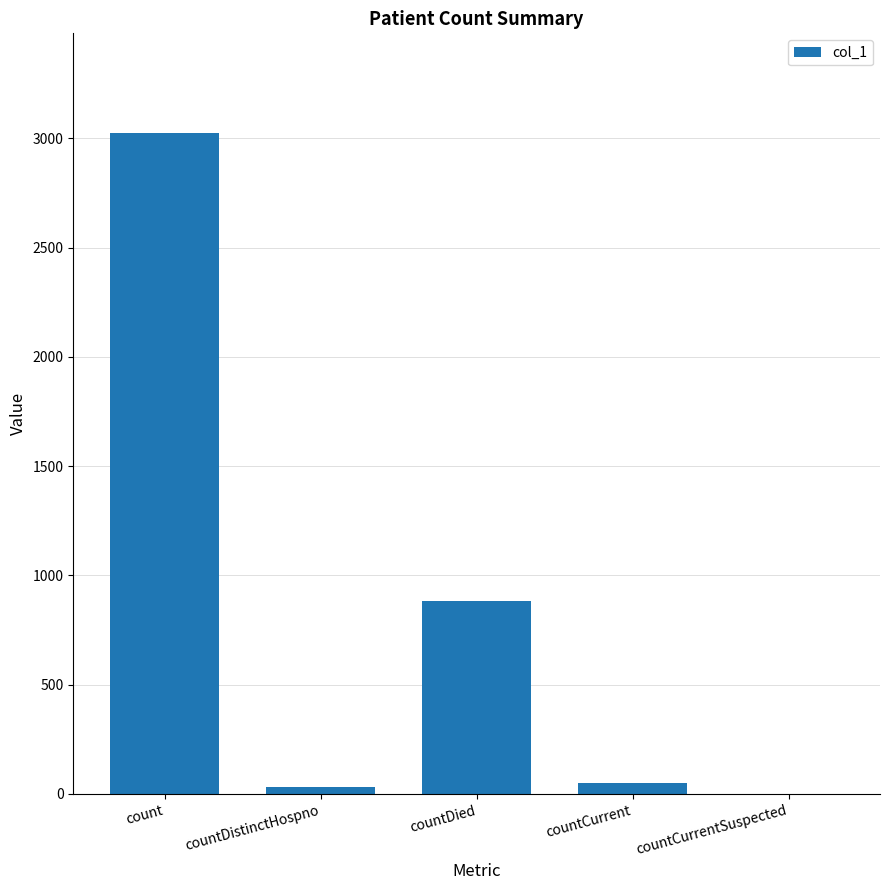

Read the value at count, to the nearest 100.

3000